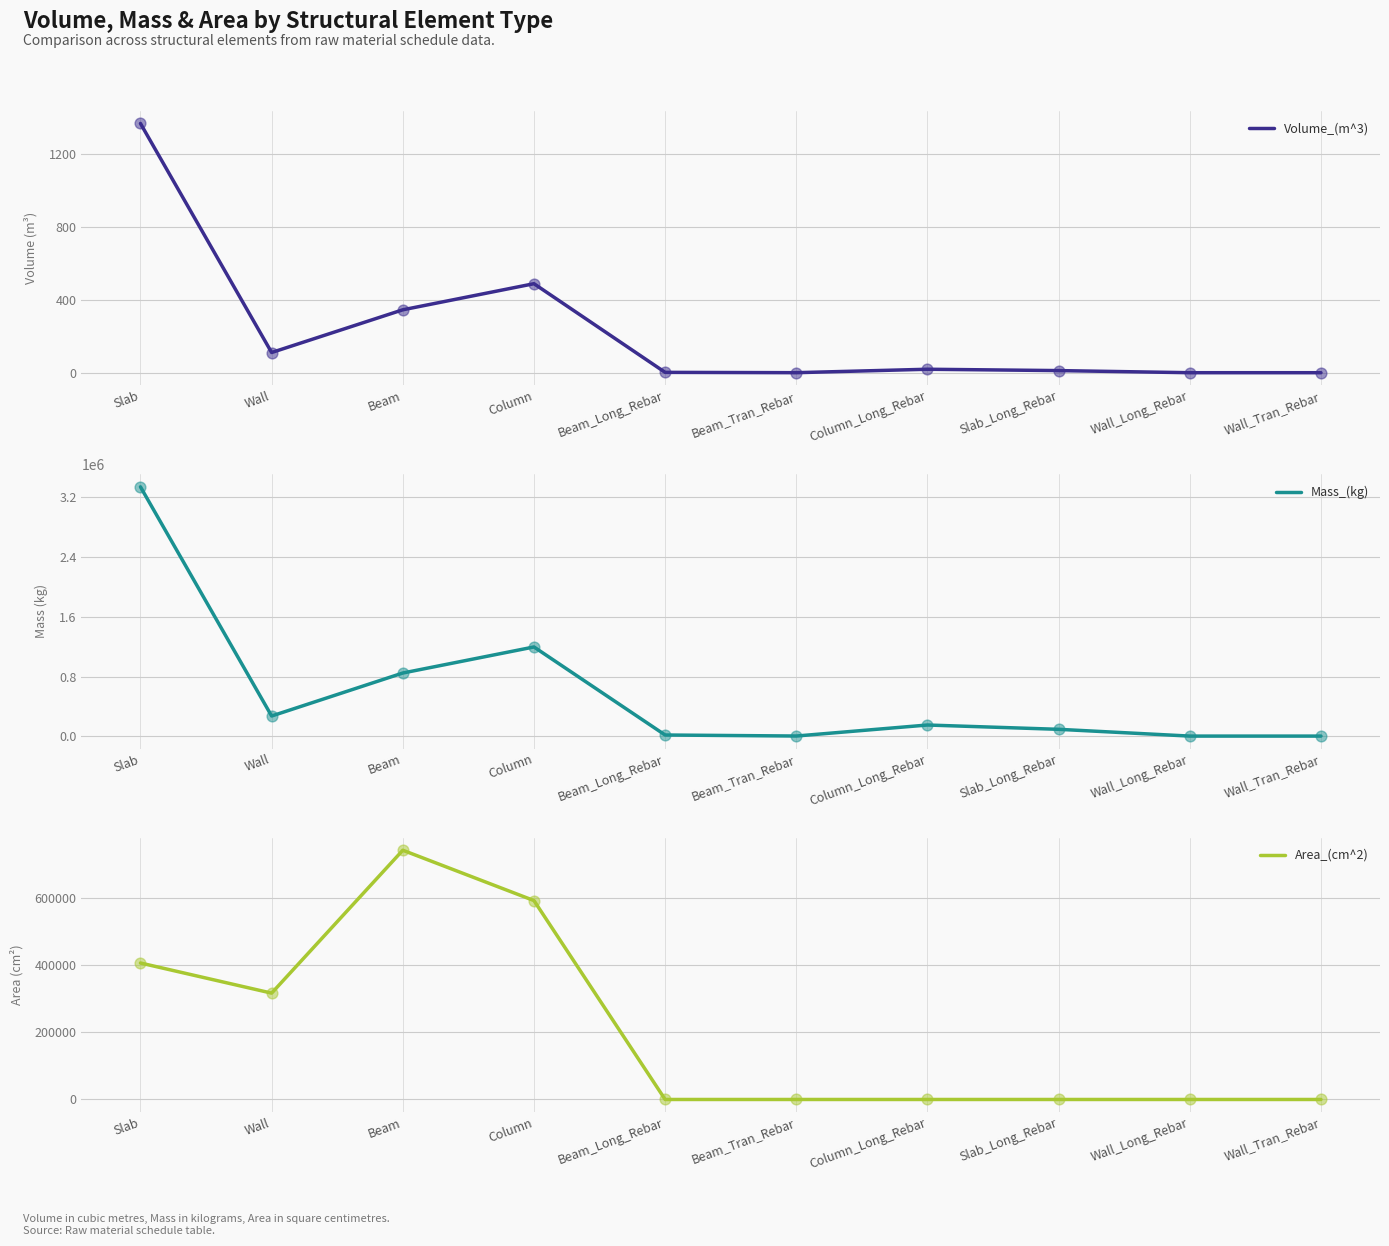

Is the value of Volume_(m^3) at Beam greater than the value of Area_(cm^2) at Slab?

No